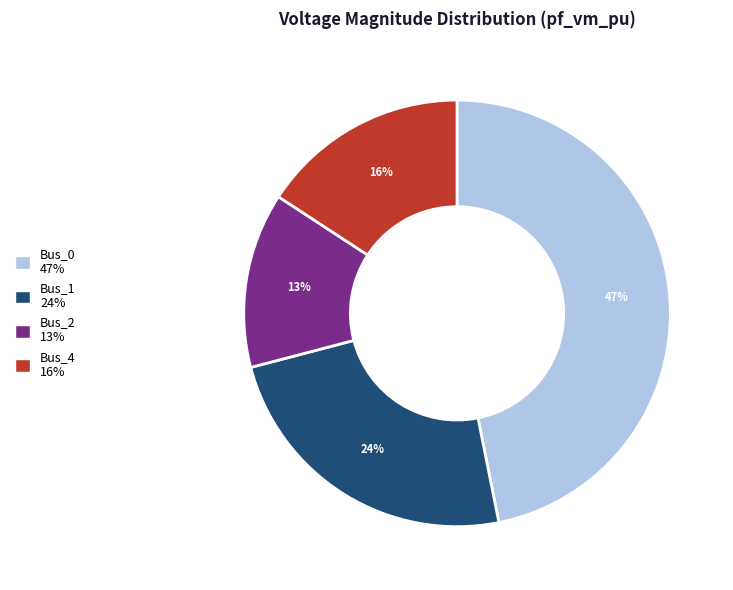

Does any single category account for the majority?

No